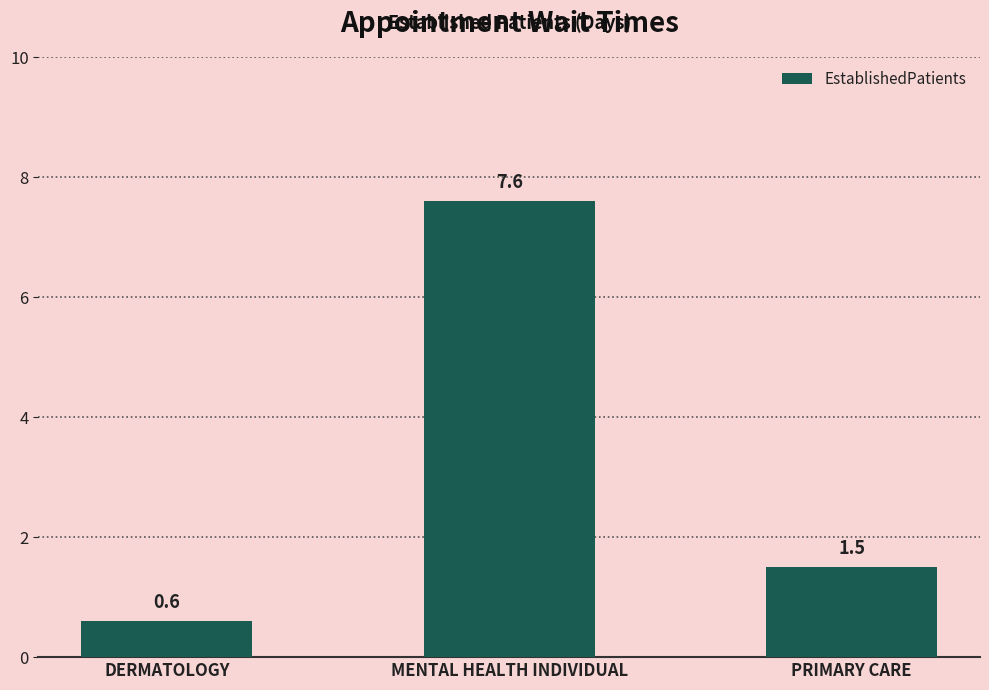

List the labels in order of value, smallest first.

DERMATOLOGY, PRIMARY CARE, MENTAL HEALTH INDIVIDUAL